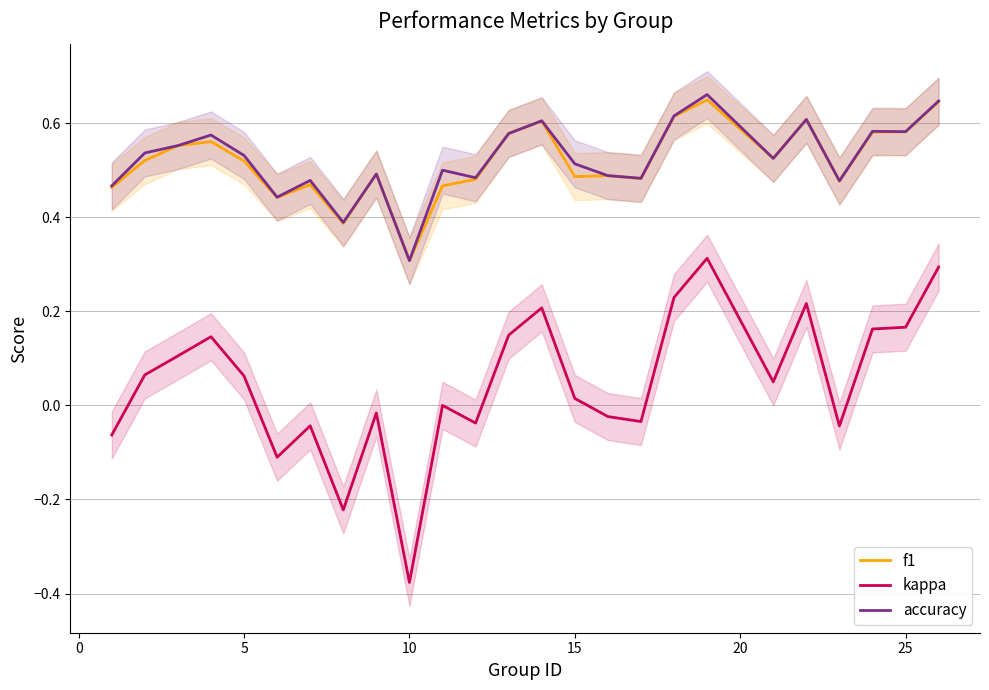

True or false: accuracy has a value of 0.2 at 5.

False